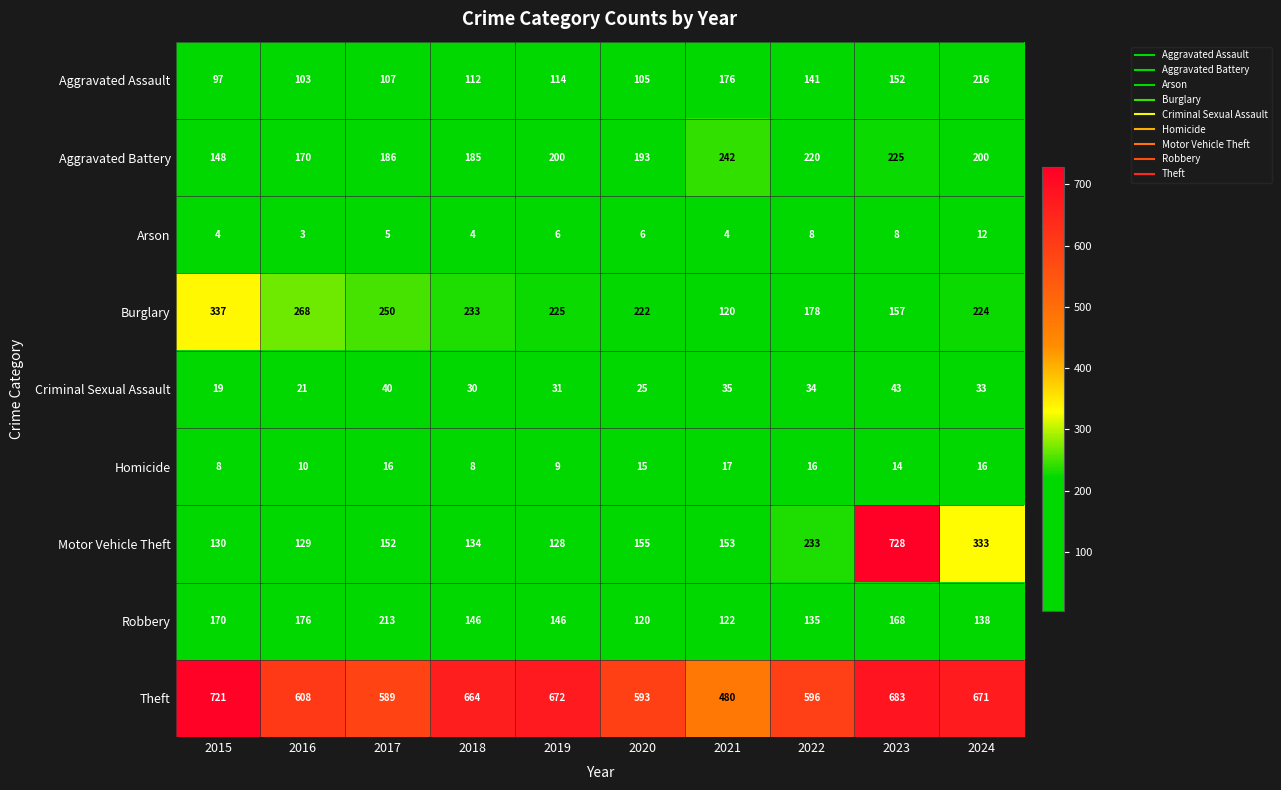

Which series has the widest spread of values?

Motor Vehicle Theft